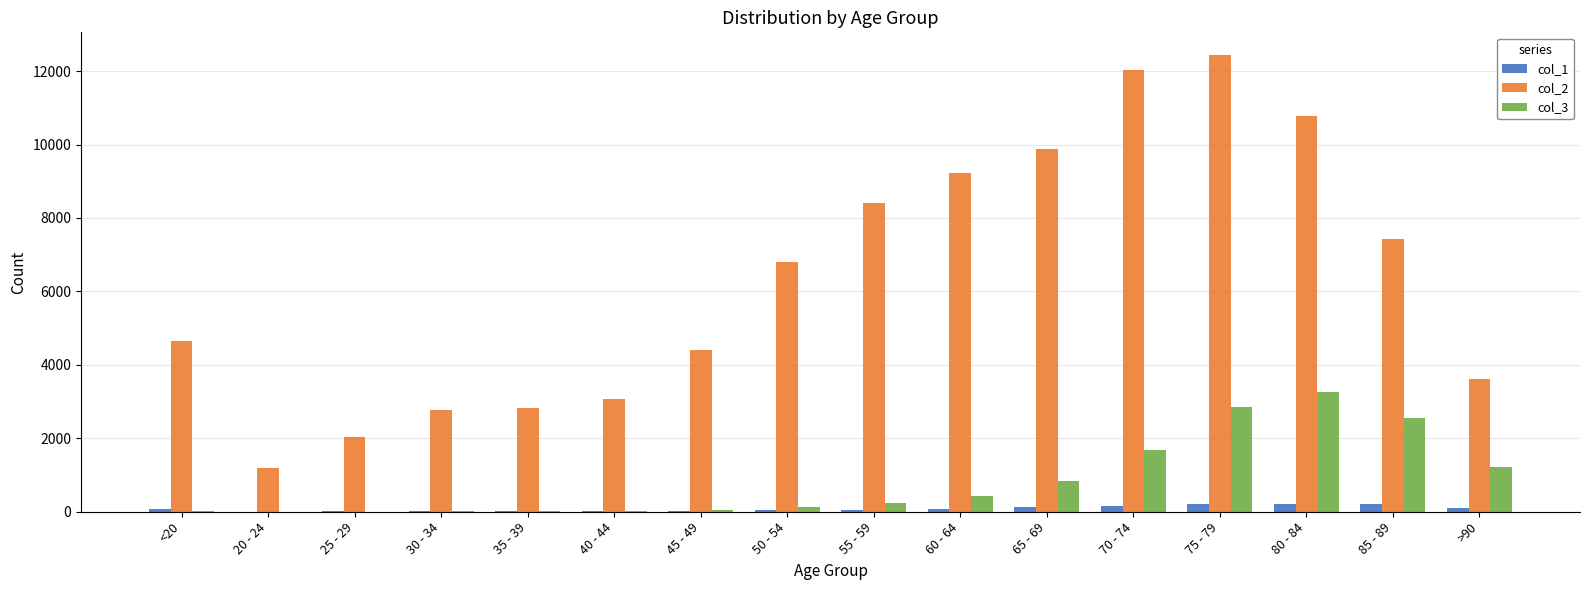

Where is col_2 nearest to the value 6812?

50 - 54